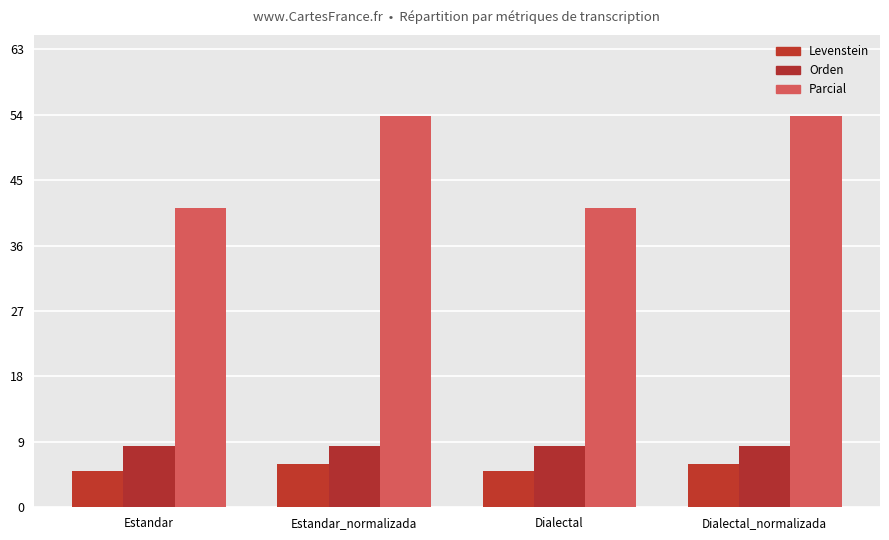

Reading left to right, list all the values displayed in this chart.

Levenstein: 4.9	5.9	4.9	5.9
Orden: 8.5	8.5	8.5	8.5
Parcial: 41.2	53.8	41.2	53.8